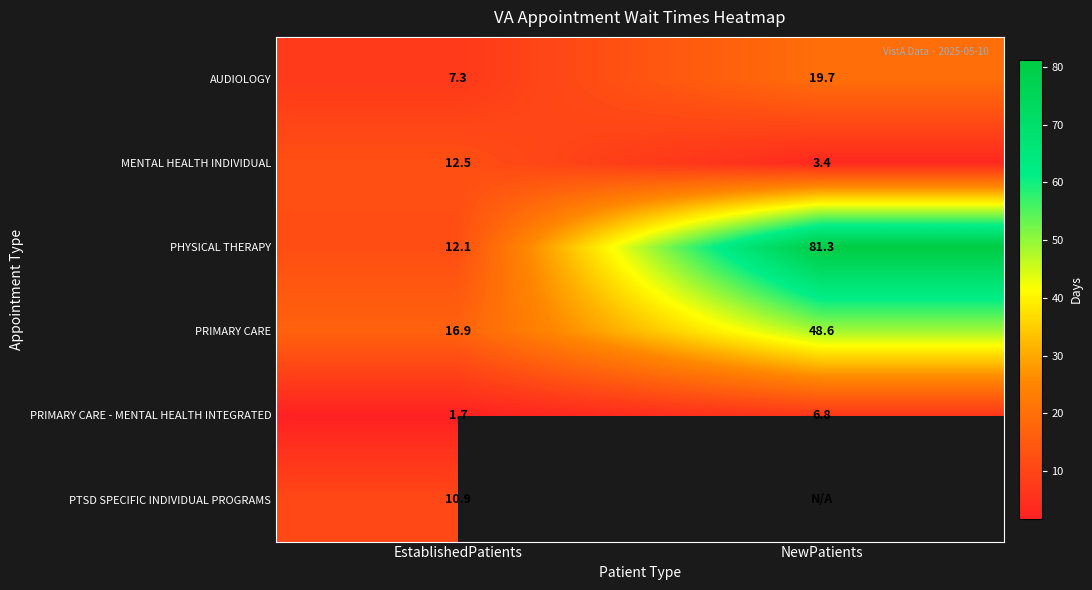

How many data points in PHYSICAL THERAPY are above 81?

1